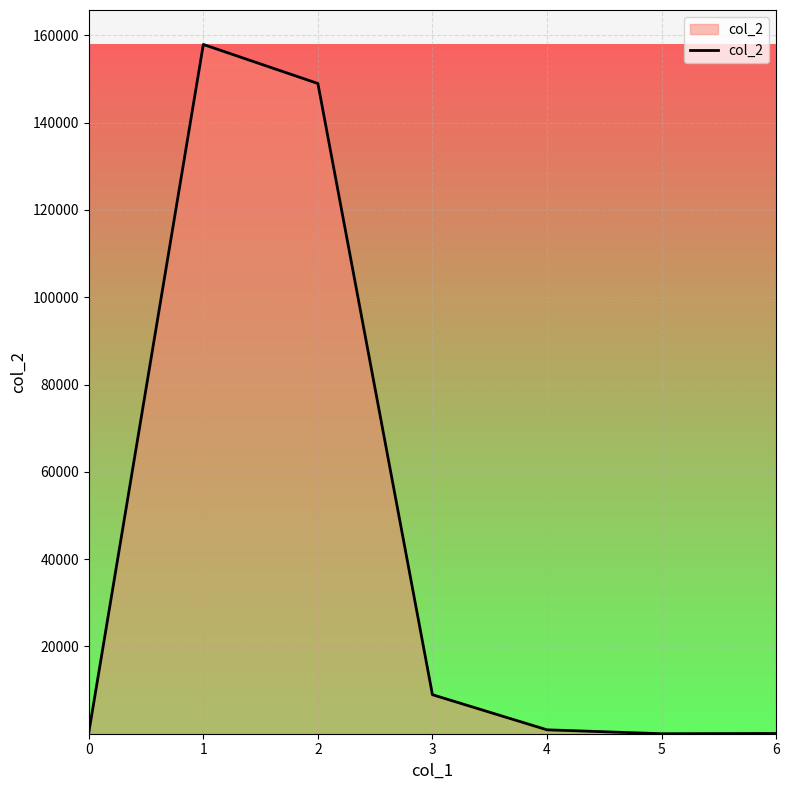

Which label corresponds to the largest value in the chart?

1